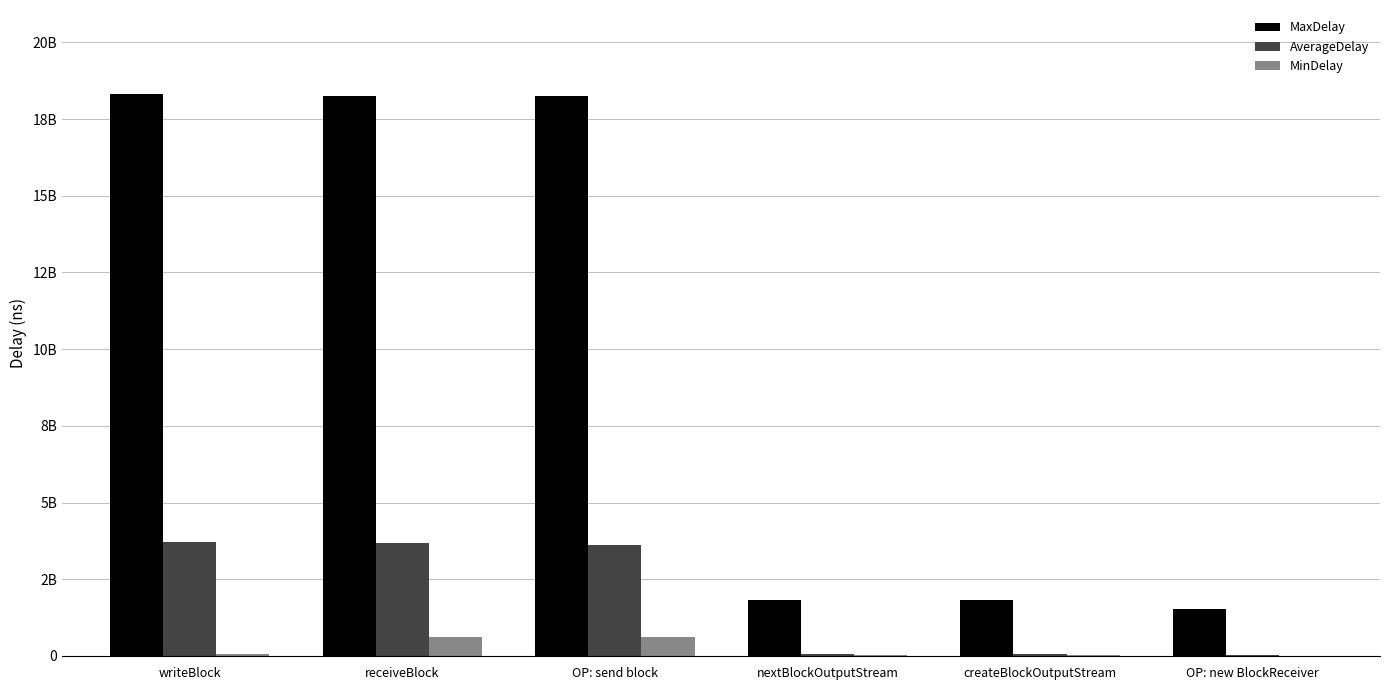

What are all the series names shown in the legend?

MaxDelay, AverageDelay, MinDelay